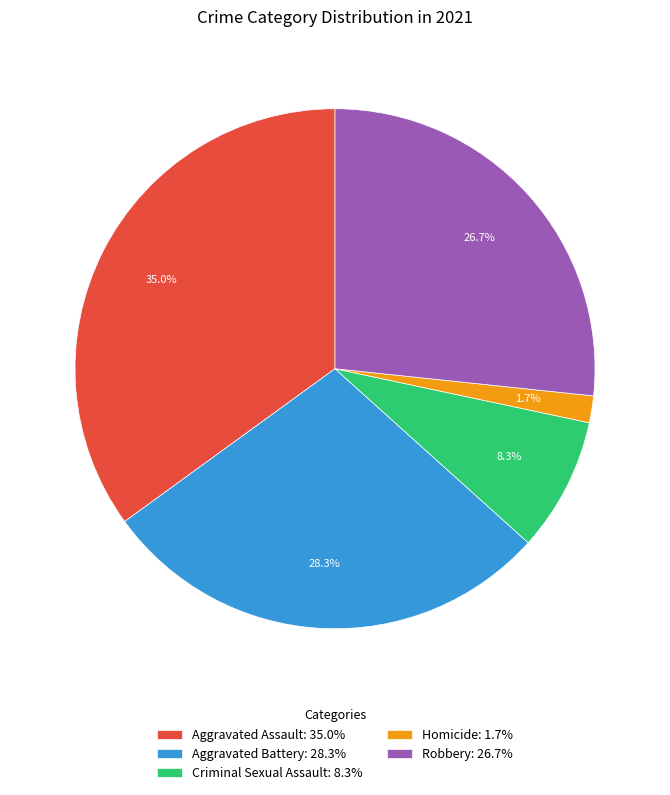

How many segments does this pie chart have?

5